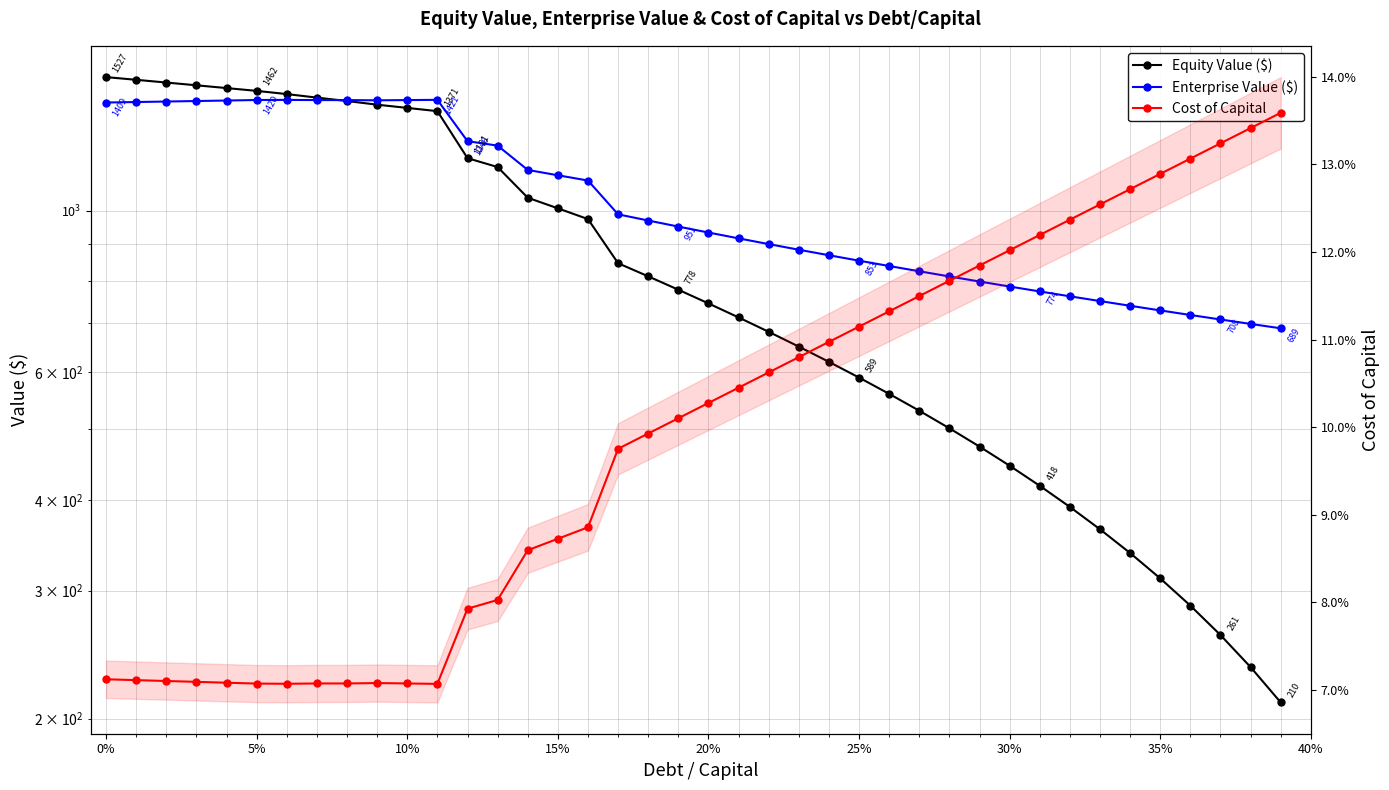

What are all the series names shown in the legend?

Equity Value ($), Enterprise Value ($), Cost of Capital